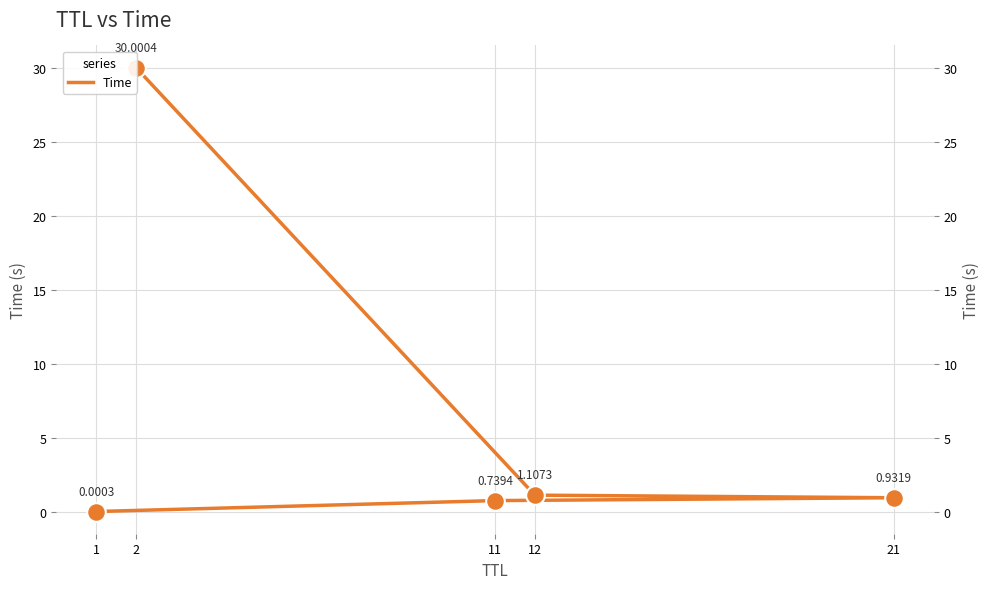

What is the change in value from 11 to 21?

+0.2